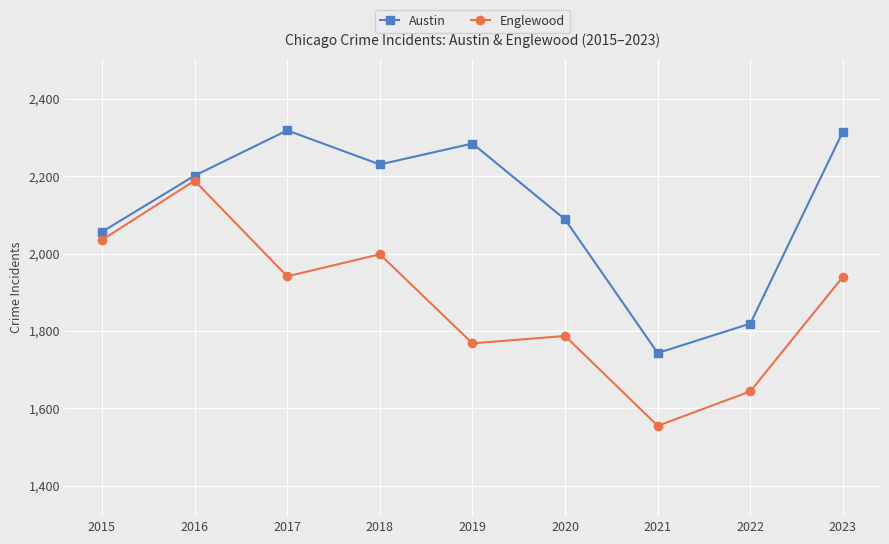

What is the difference between the maximum and minimum values in the Austin series?

575